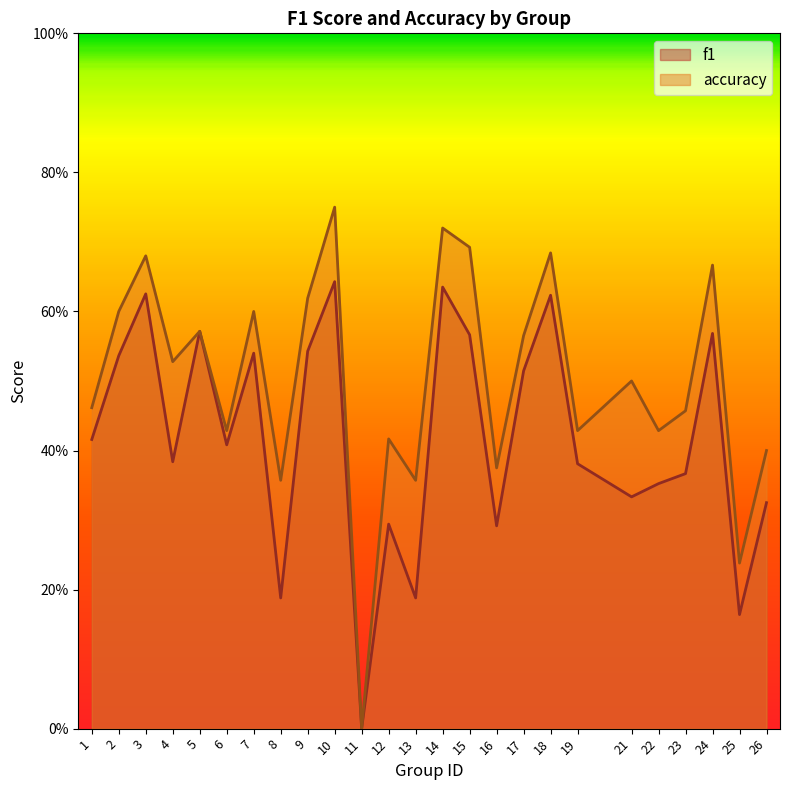

What are all the series names shown in the legend?

f1, accuracy